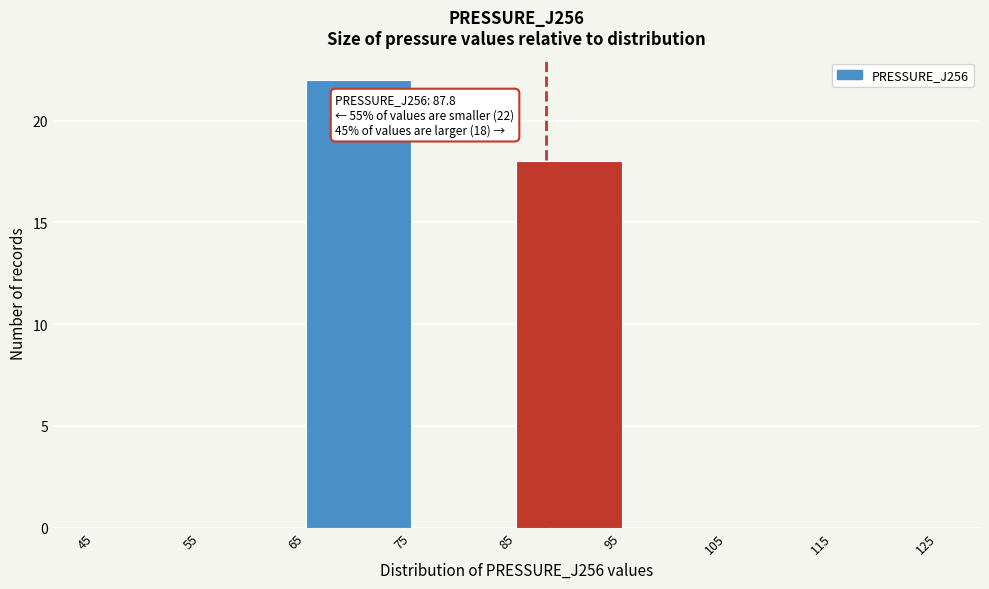

Over which range of the x-axis is the bar tallest?

65 to 75